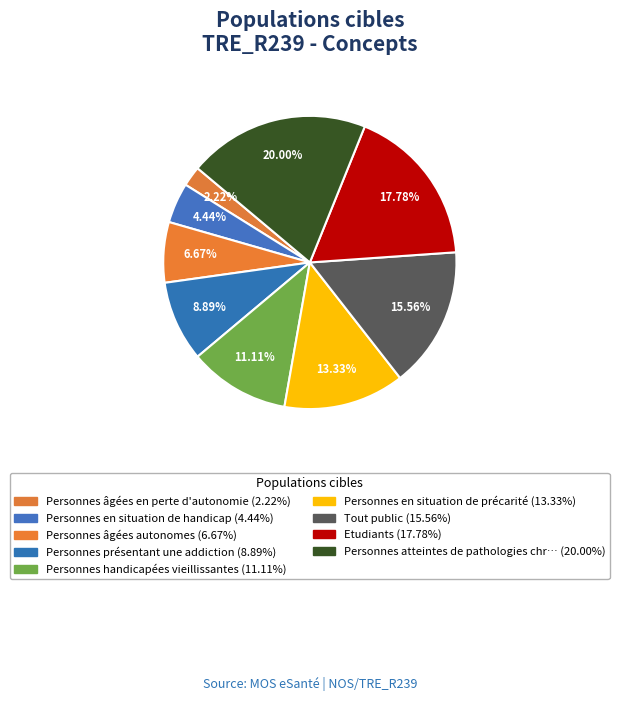

Does any single category account for the majority?

No